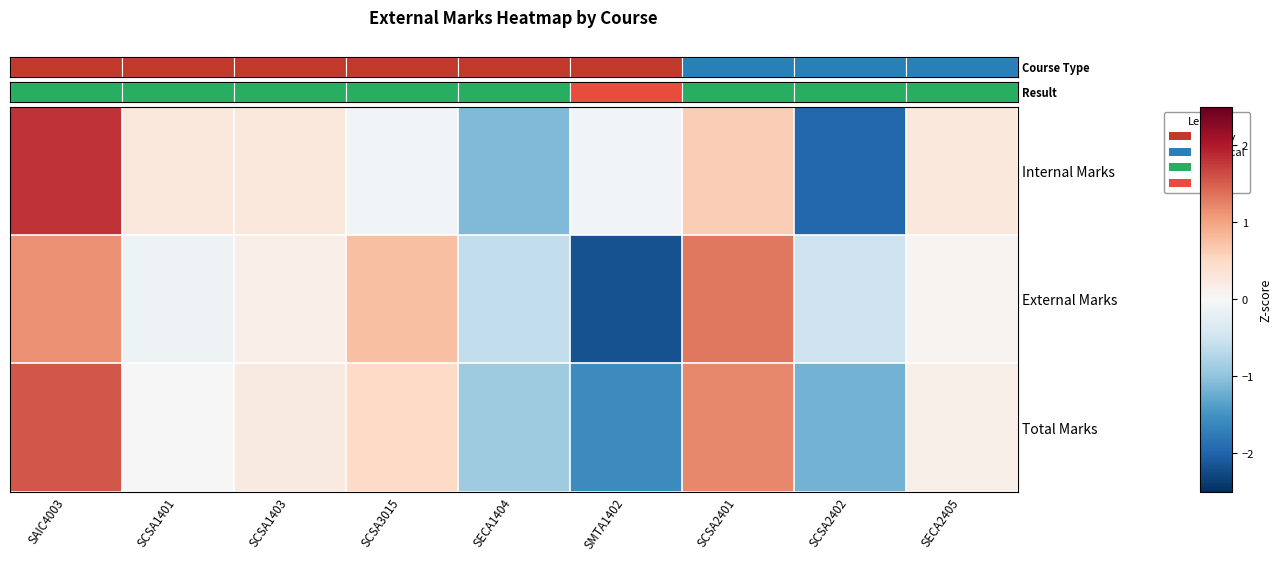

How many data points does each series have?

9